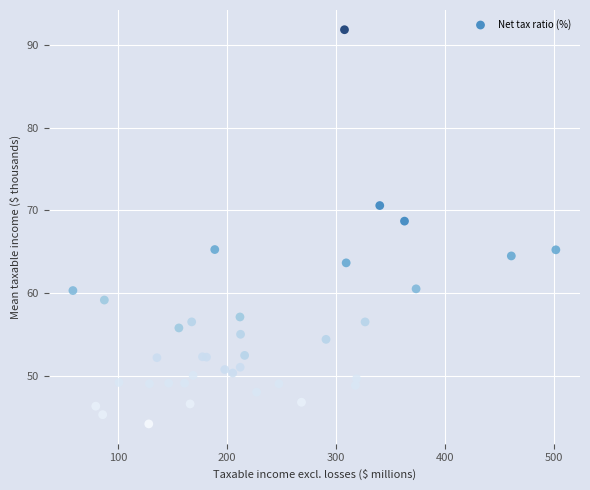

What Y value in the scatter plot is closest to 68?

68.7